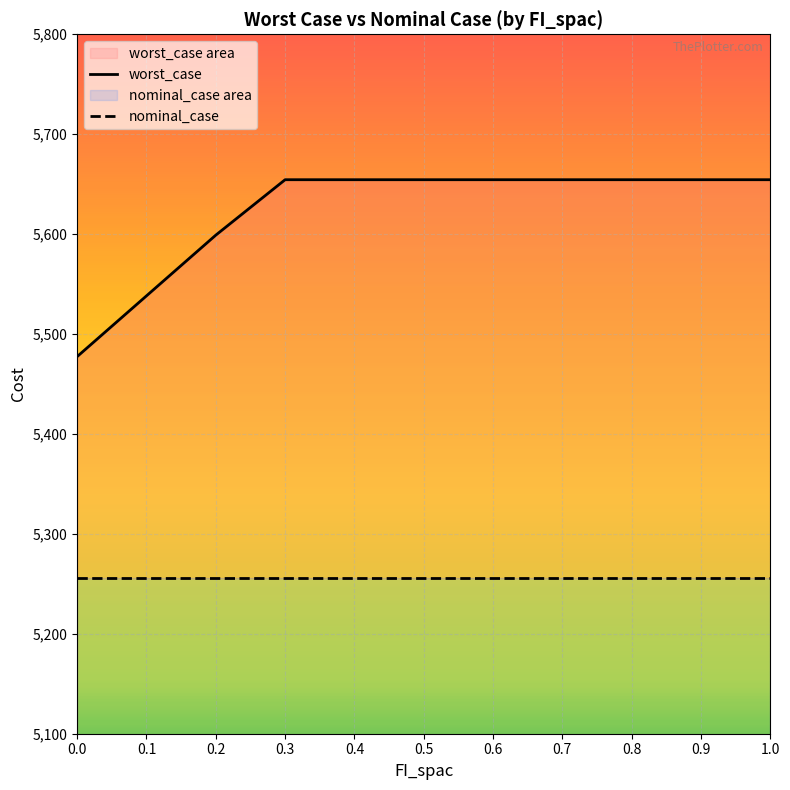

What is the spread (max minus min) of values at 0.3?

399.1